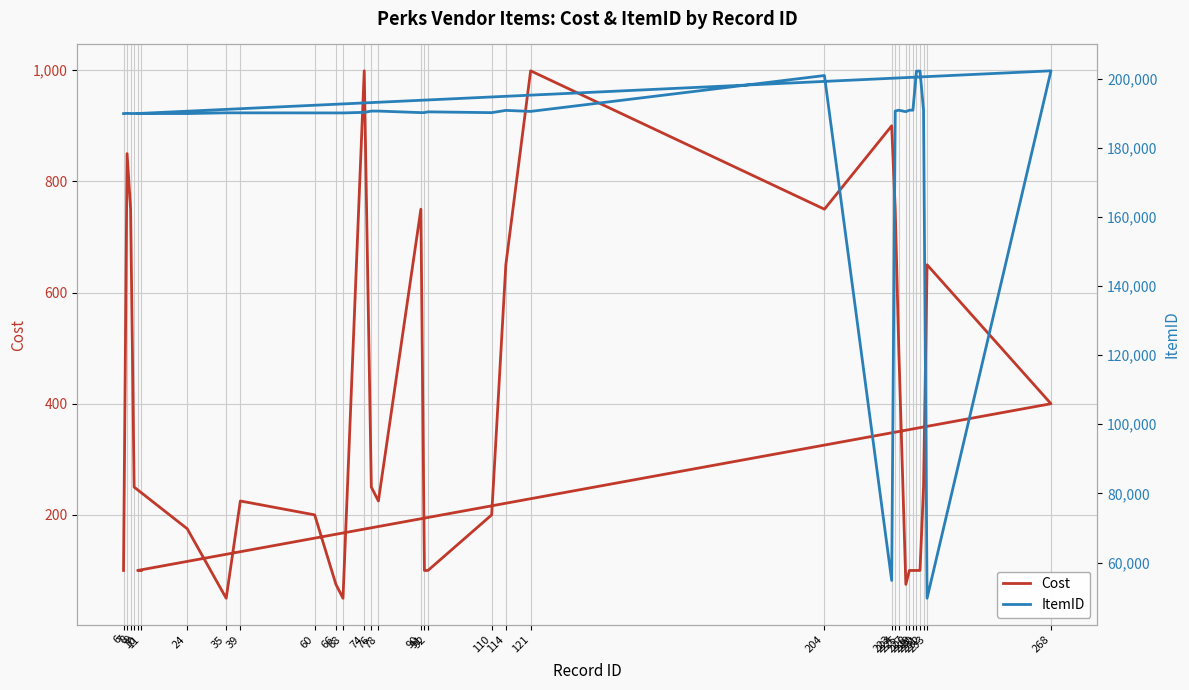

True or false: Cost and ItemID intersect in this chart.

False